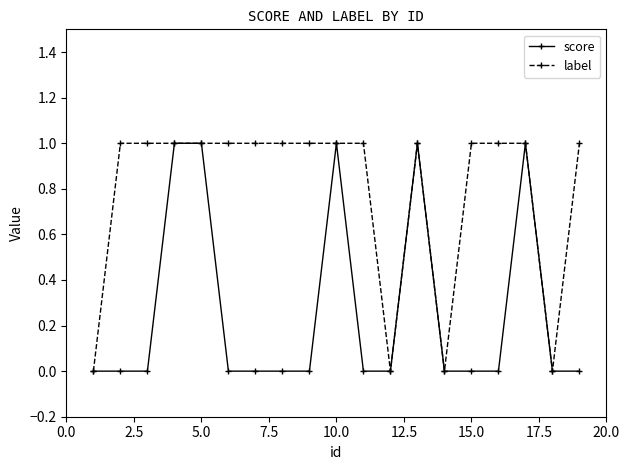

Which series has the largest total across all categories?

label